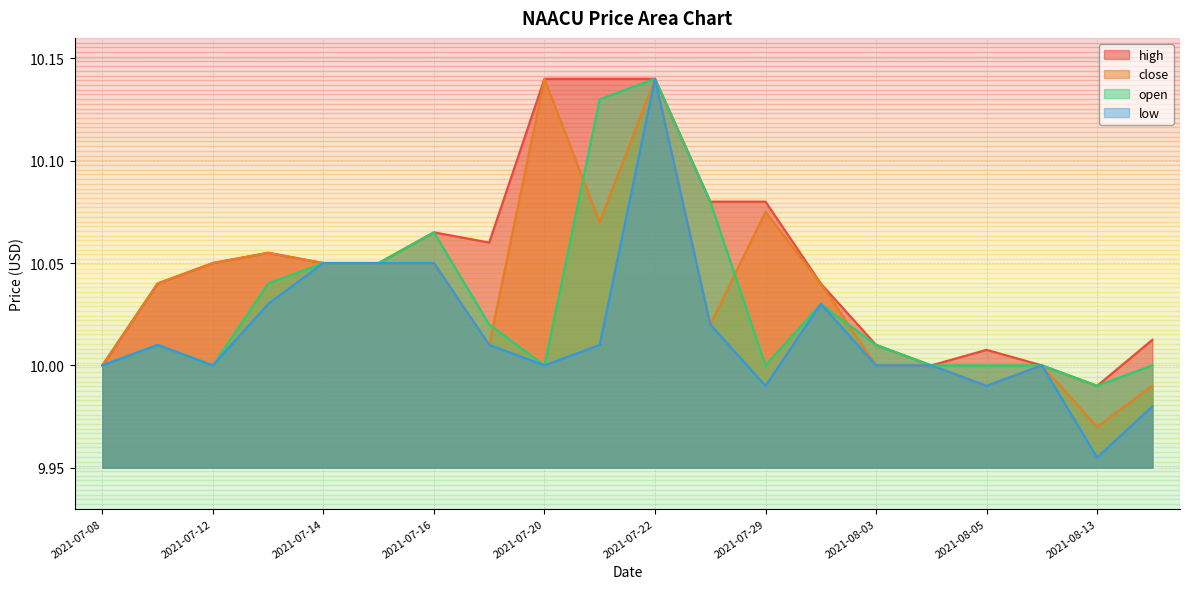

What is the label of the 1st point from the right?

2021-08-16